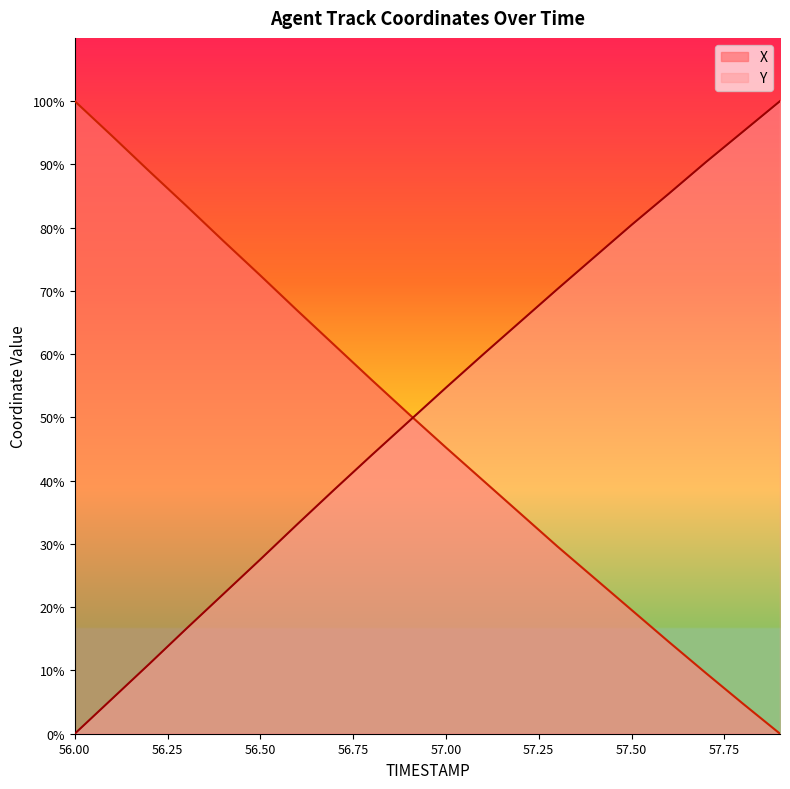

True or false: Y and X intersect in this chart.

True